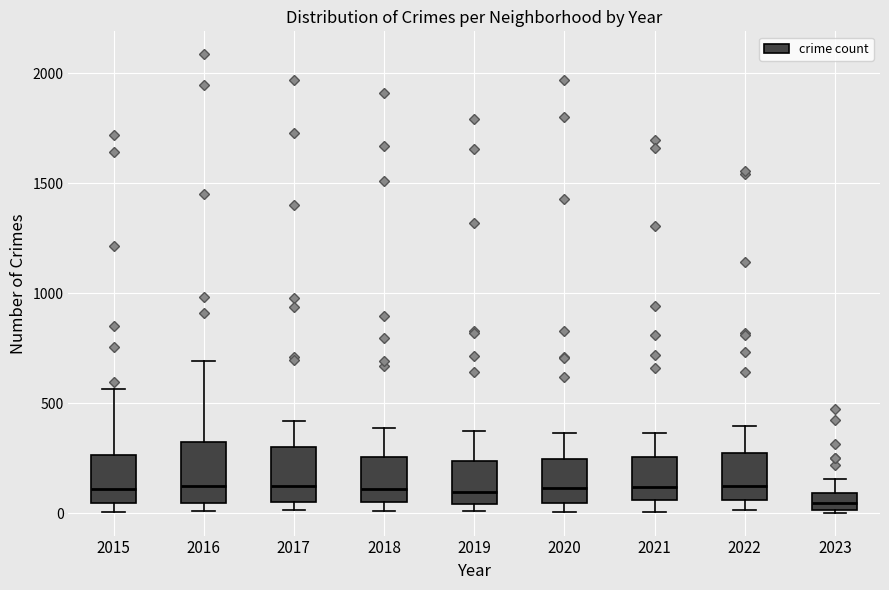

Reading left to right, read every box against the y-axis: the position of its median line, the range the box covers, and the ends of its whiskers. The values are not printed on the chart, so give them approximately, as read against the axis.

2015: median 100, box 50 to 250, whiskers 0 to 550
2016: median 150, box 50 to 300, whiskers 0 to 700
2017: median 100, box 50 to 300, whiskers 0 to 400
2018: median 100, box 50 to 250, whiskers 0 to 400
2019: median 100, box 50 to 250, whiskers 0 to 400
2020: median 100, box 50 to 250, whiskers 0 to 350
2021: median 100, box 50 to 250, whiskers 0 to 350
2022: median 150, box 50 to 250, whiskers 0 to 400
2023: median 50, box 0 to 100, whiskers 0 to 150